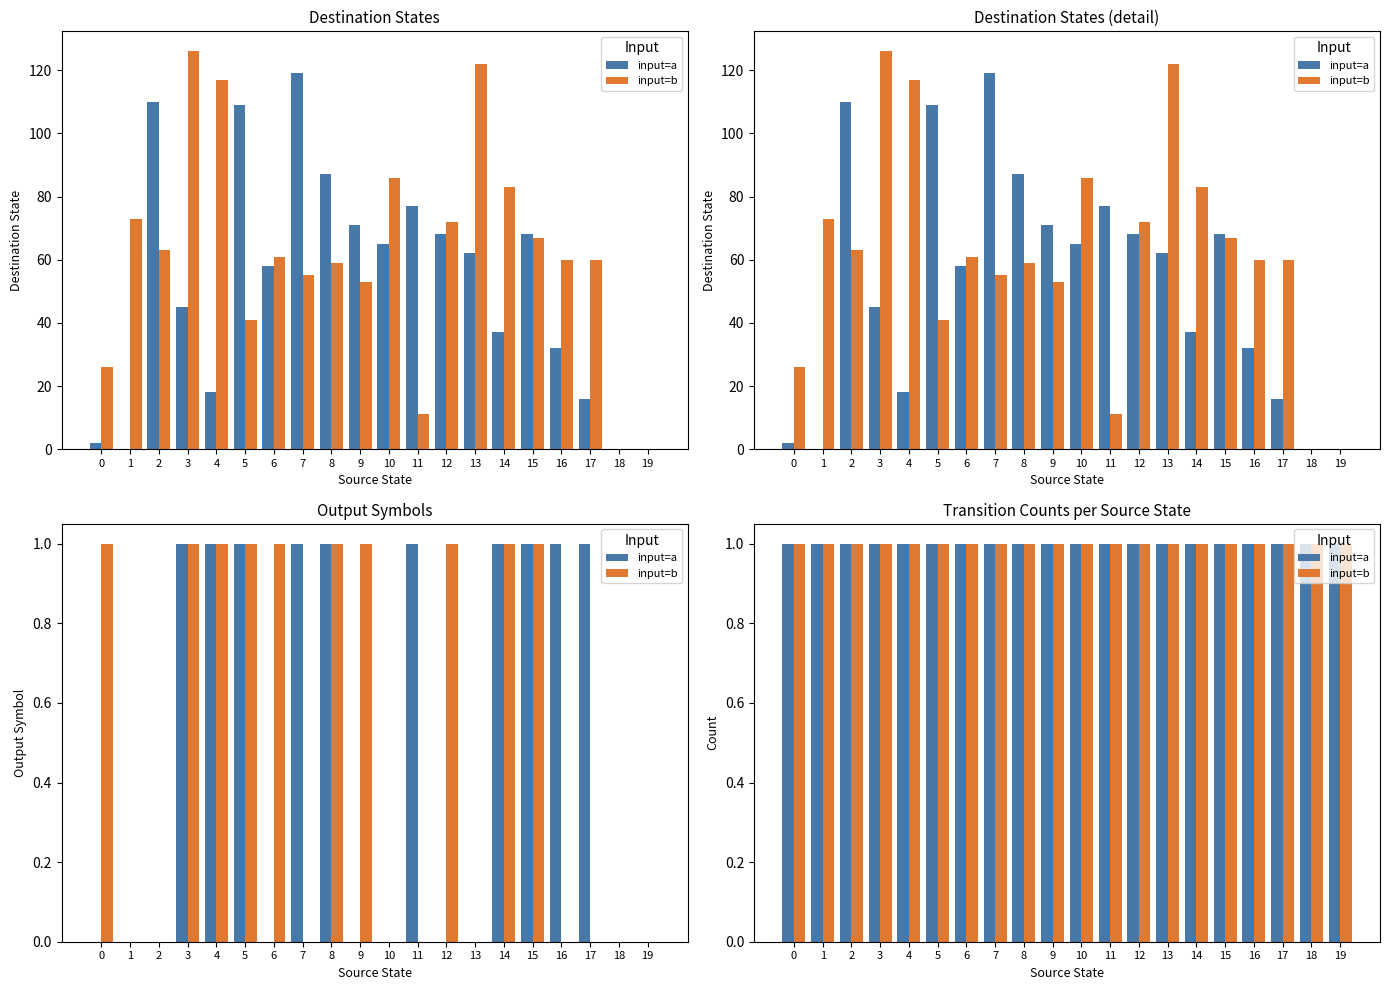

At which category is the sum across all series the highest?

3